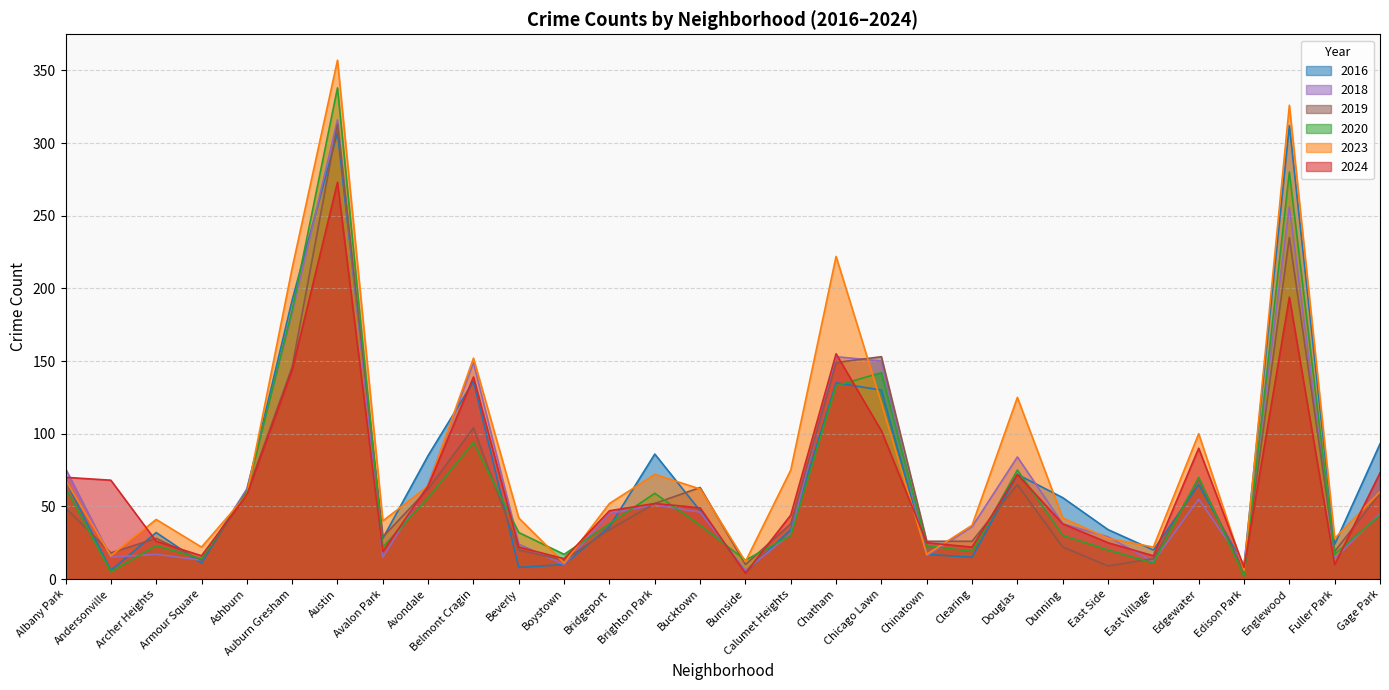

What are all the series names shown in the legend?

2016, 2018, 2019, 2020, 2023, 2024